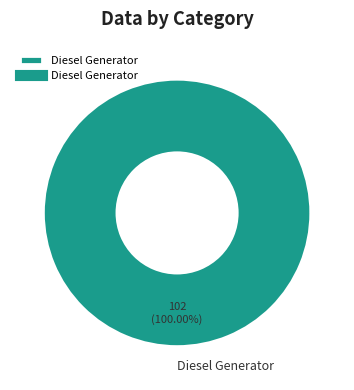

Which slice represents more than half of the pie?

Diesel Generator